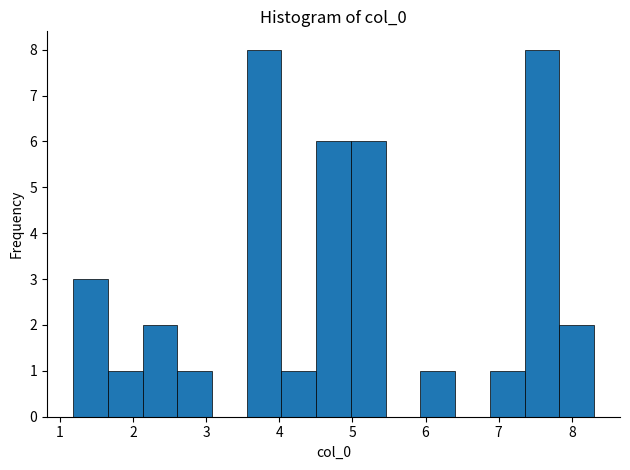

What is the height of the bar covering 7.8 to 8.3 on the x-axis? Neither the bar edges nor the heights are printed on the chart, so give them approximately, as read against the axes.

2